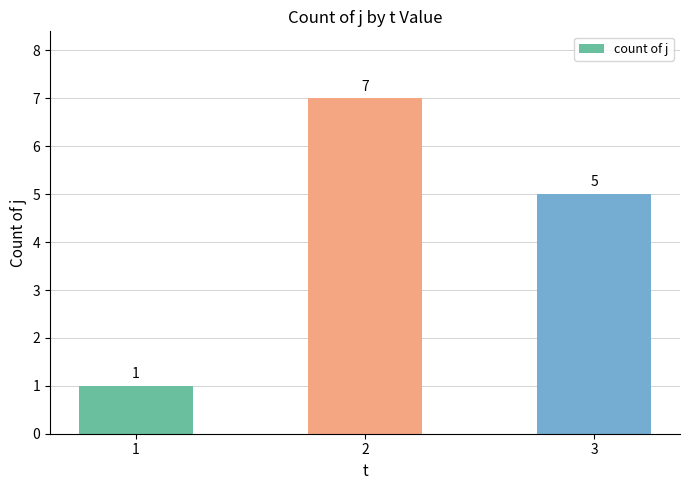

Are the bars grouped side by side (vs. stacked)?

No